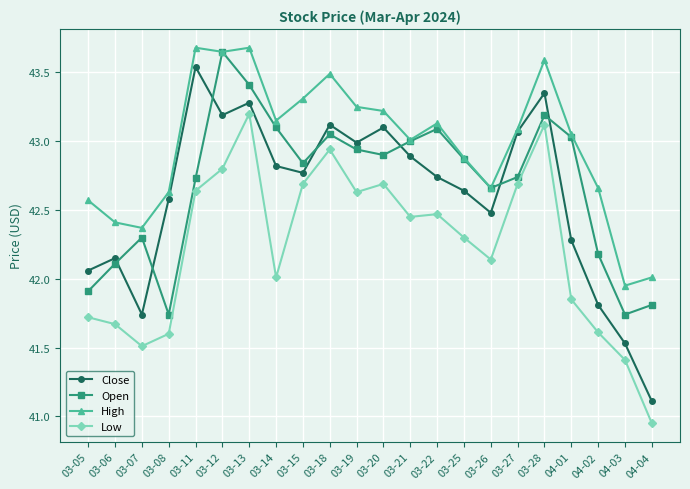

Does the chart display data point markers on the line(s)?

Yes